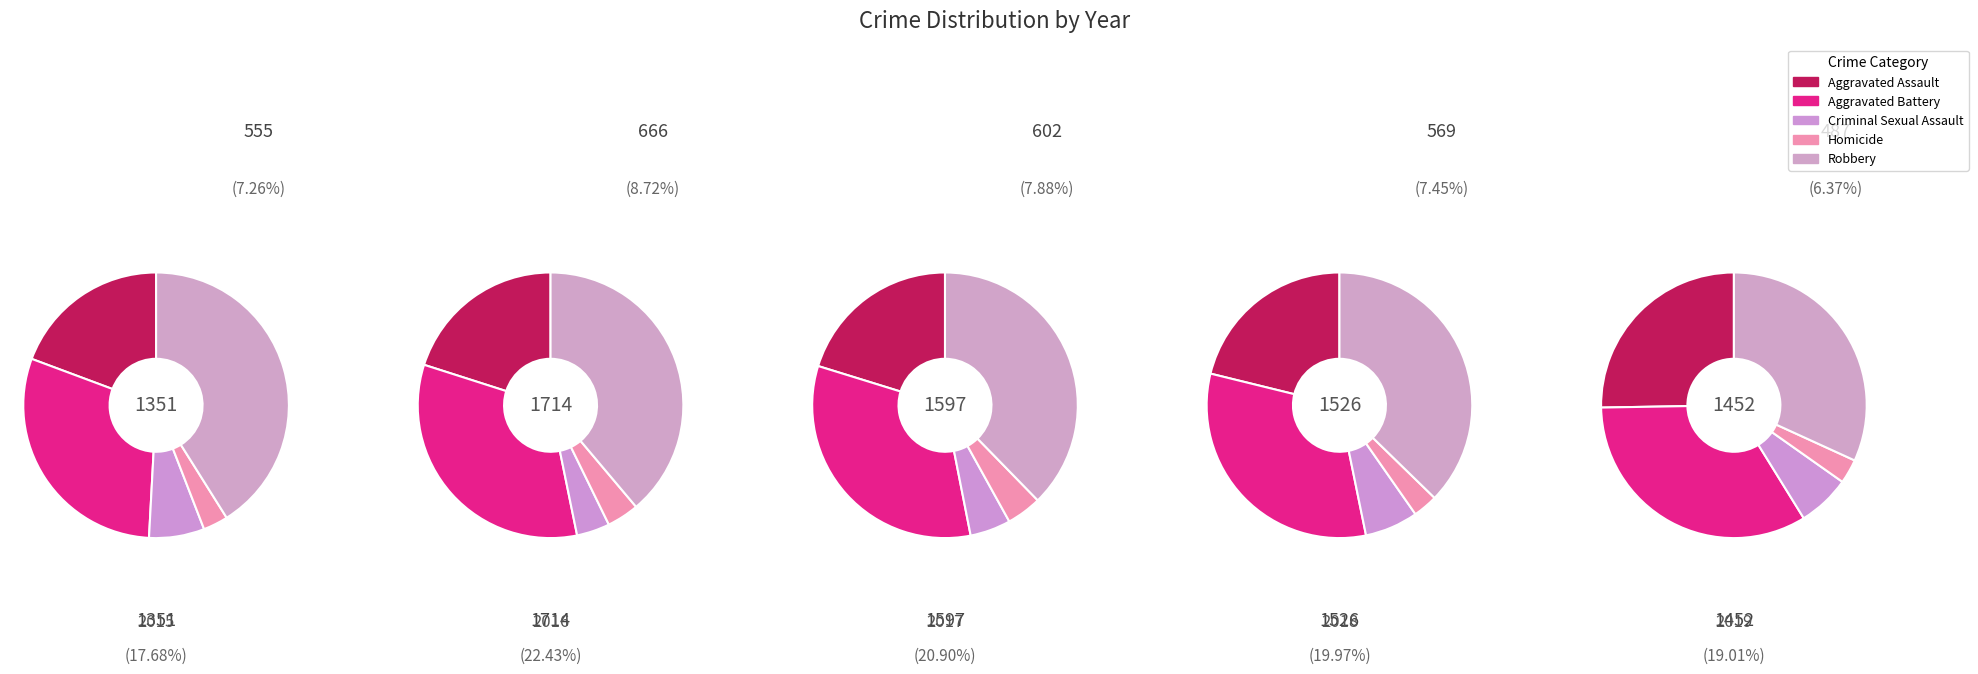

Does 4 account for over 50% of the chart?

No